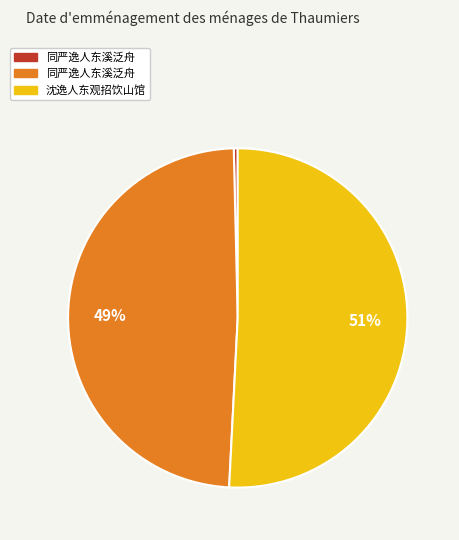

To the nearest percent, what is the average slice percentage?

33%